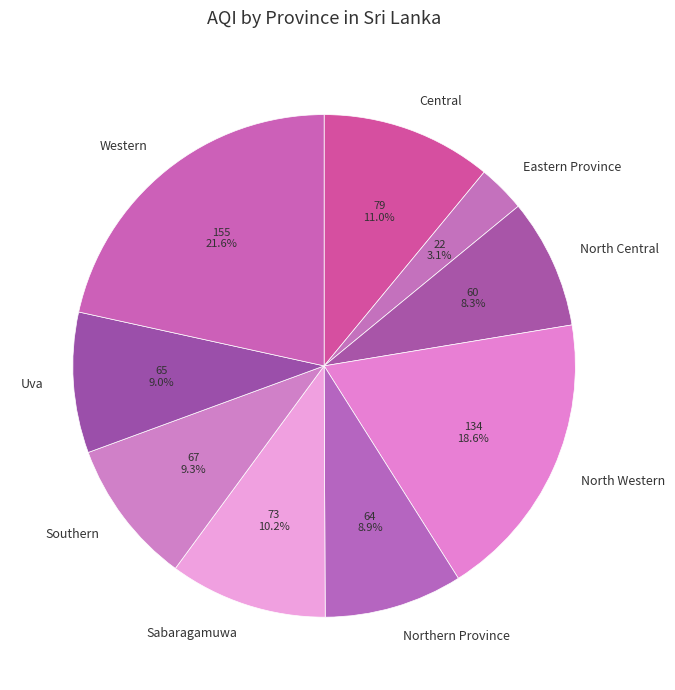

To the nearest percent, what percentage of the pie is Uva?

9%